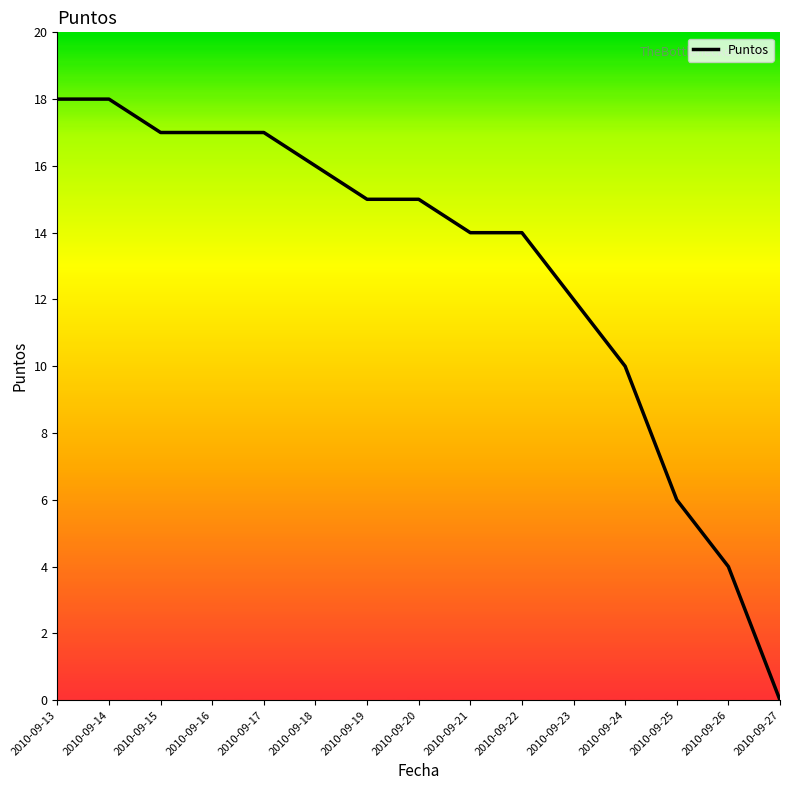

What is the difference between the values at 2010-09-18 and 2010-09-15?

1